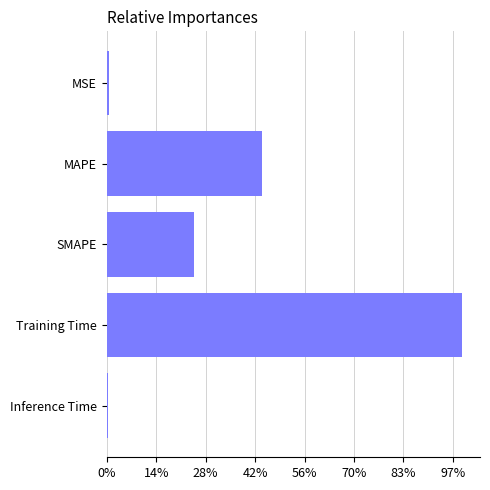

Does the chart contain any negative values?

No